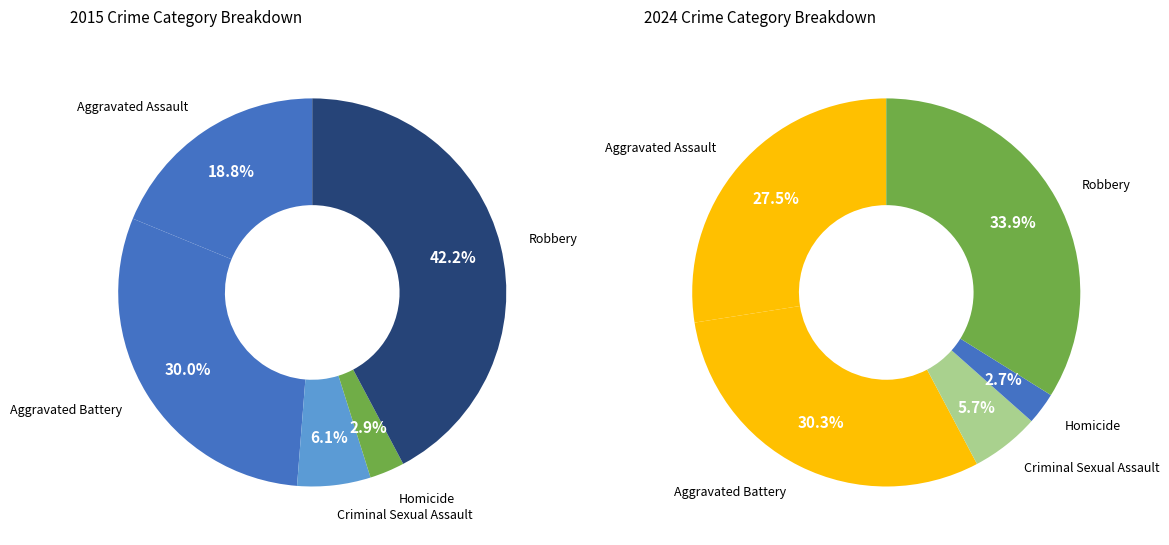

Between 2 and 4, which is larger?

4